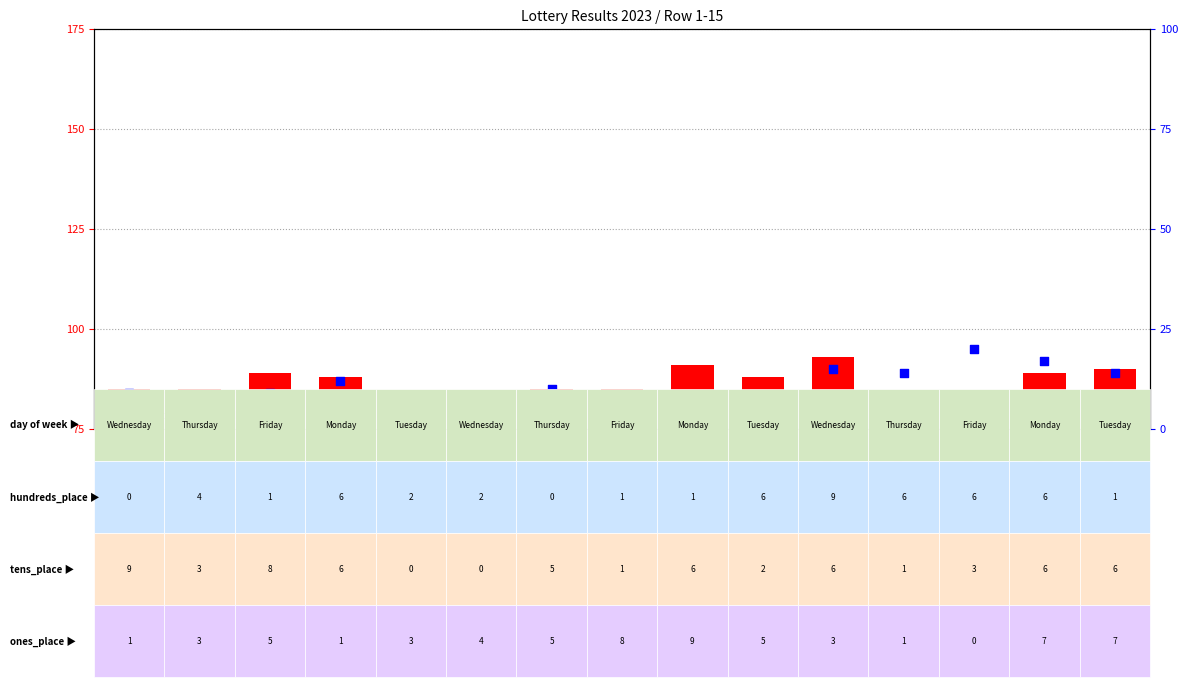

Which series reaches the minimum Y coordinate?

percentile rank within the sample